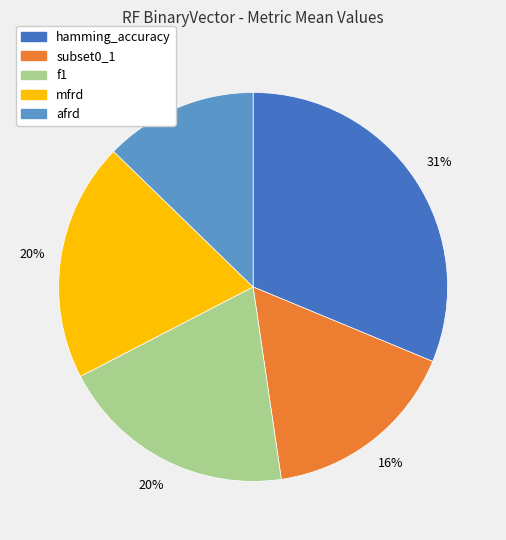

How many segments does this pie chart have?

5